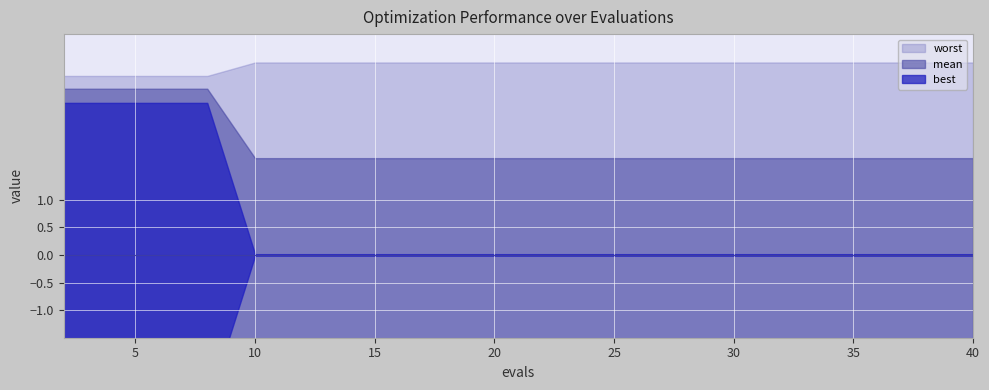

The value of best at 8 is 1.3. True or false?

False